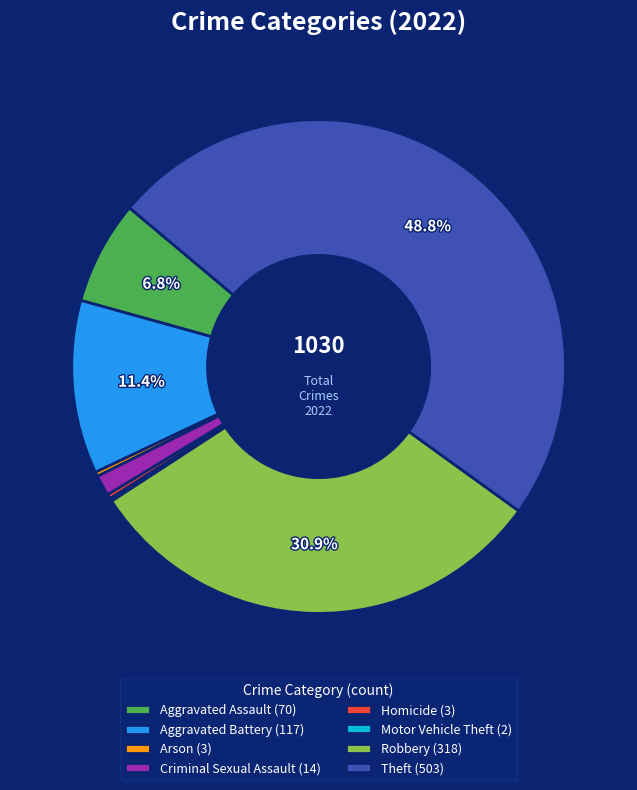

Is there a majority slice in this chart?

No